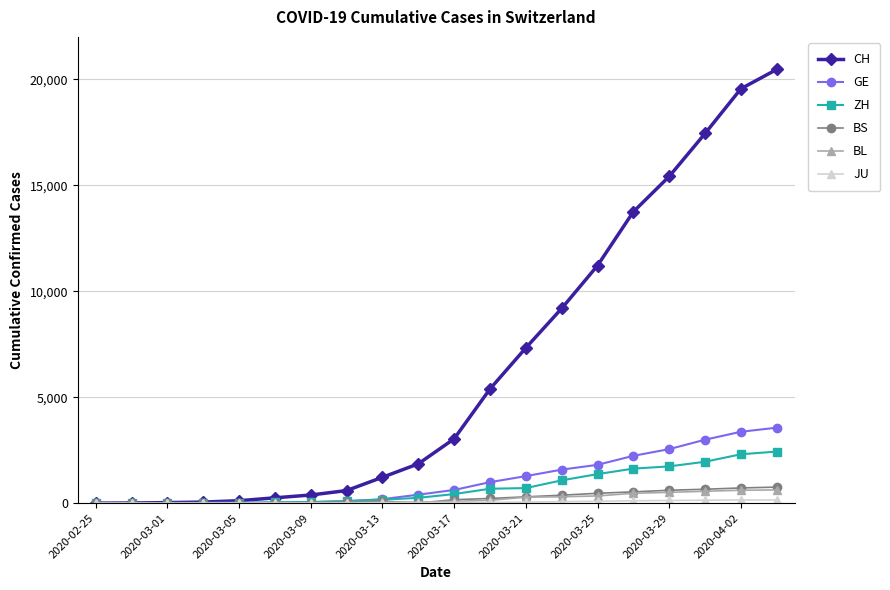

Which series has the largest total across all categories?

CH